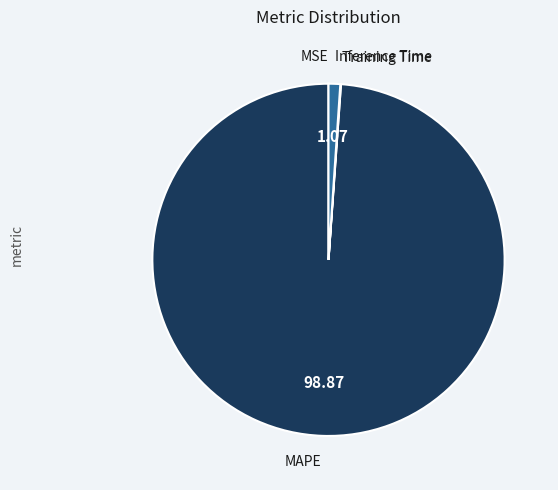

Which slice is the largest?

MAPE